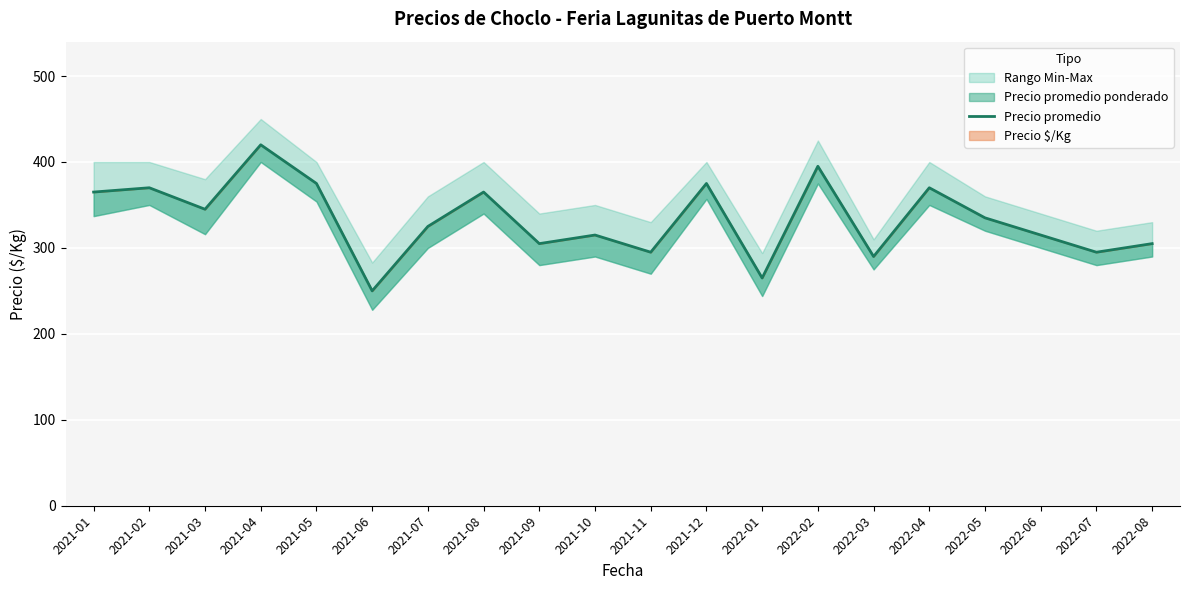

How many data points are less than 335?

10